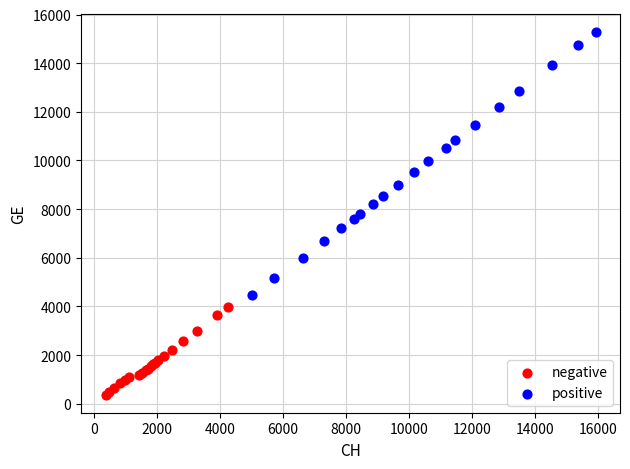

Which series reaches the maximum Y coordinate?

positive